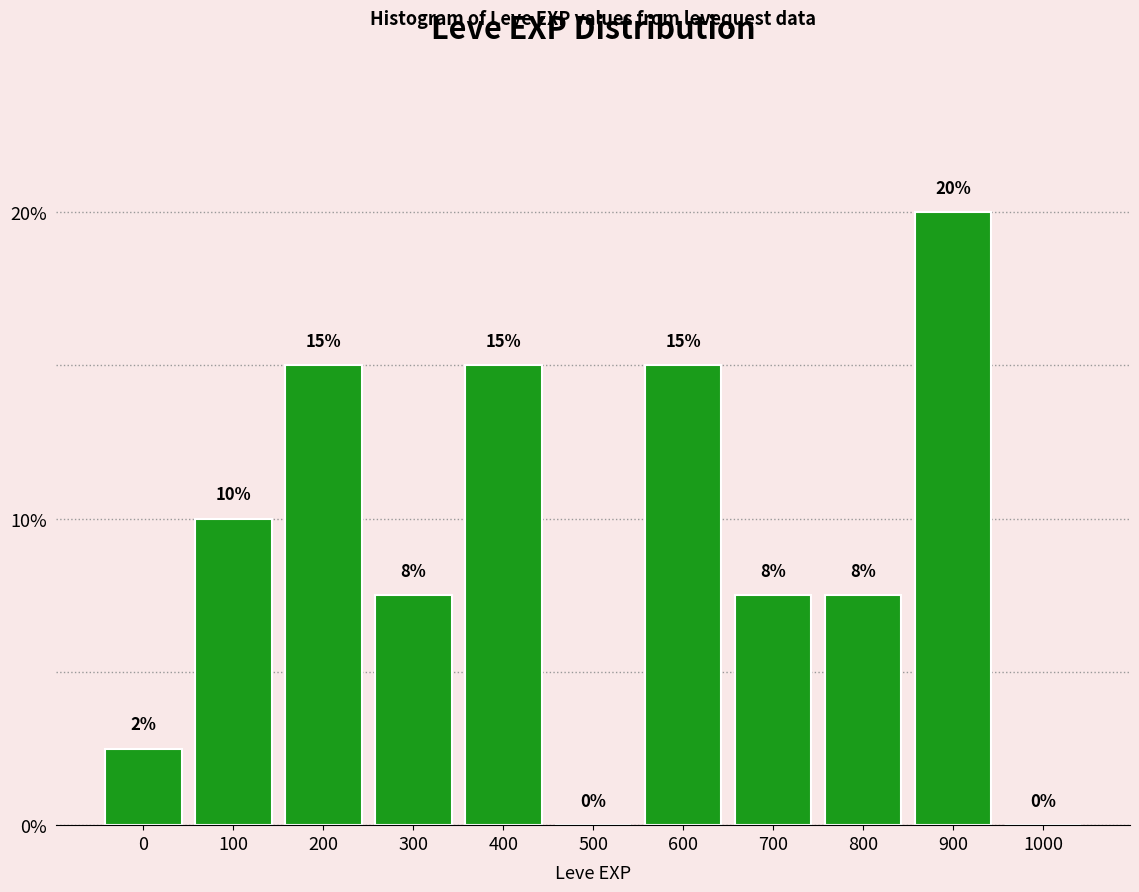

What is the maximum value shown in the chart?

20.0